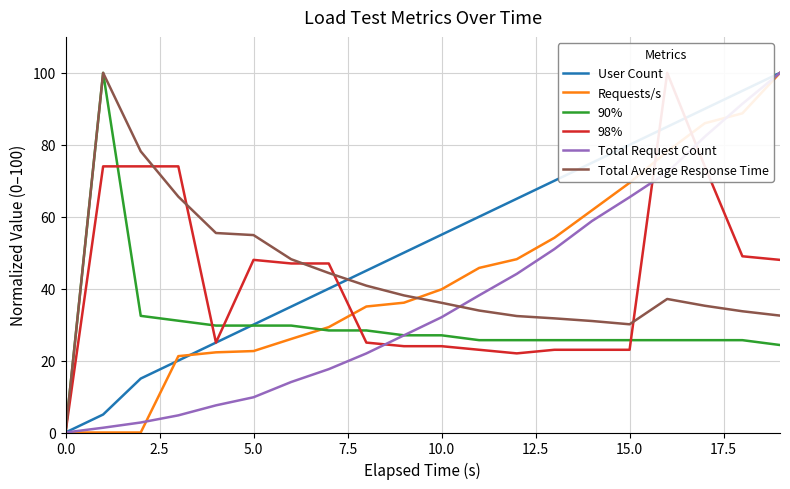

Reading right to left, transcribe all the data shown in this chart.

User Count: 100.0	95.0	90.0	85.0	80.0	75.0	70.0	65.0	60.0	55.0	50.0	45.0	40.0	35.0	30.0	25.0	20.0	15.0	5.0	0.0
Requests/s: 100.0	88.7	86.0	78.1	69.4	61.8	54.1	48.2	45.8	39.8	36.1	35.0	29.3	26.0	22.6	22.3	21.2	0.0	0.0	0.0
90%: 24.3	25.7	25.7	25.7	25.7	25.7	25.7	25.7	25.7	27.0	27.0	28.4	28.4	29.7	29.7	29.7	31.1	32.4	100.0	0.0
98%: 48.0	49.0	74.0	100.0	23.0	23.0	23.0	22.0	23.0	24.0	24.0	25.0	47.0	47.0	48.0	25.0	74.0	74.0	74.0	0.0
Total Request Count: 100.0	91.4	82.3	72.3	65.4	58.8	51.0	44.1	38.1	32.1	27.0	22.0	17.6	14.0	9.8	7.5	4.8	2.8	1.3	0.0
Total Average Response Time: 32.5	33.7	35.2	37.1	30.1	31.0	31.7	32.4	33.9	36.1	38.1	40.8	44.3	48.2	54.9	55.5	65.6	78.2	100.0	0.0